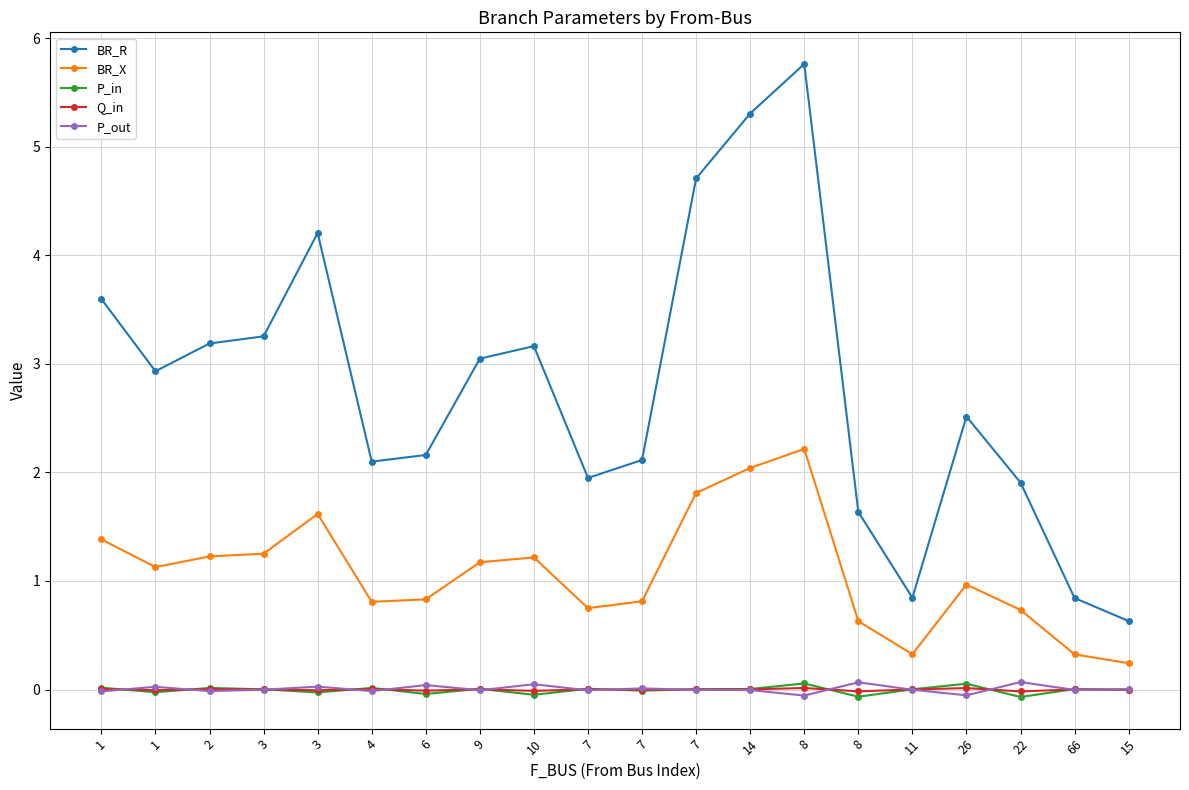

In Q_in, how many points are lower than both neighbors (excluding endpoints)?

7